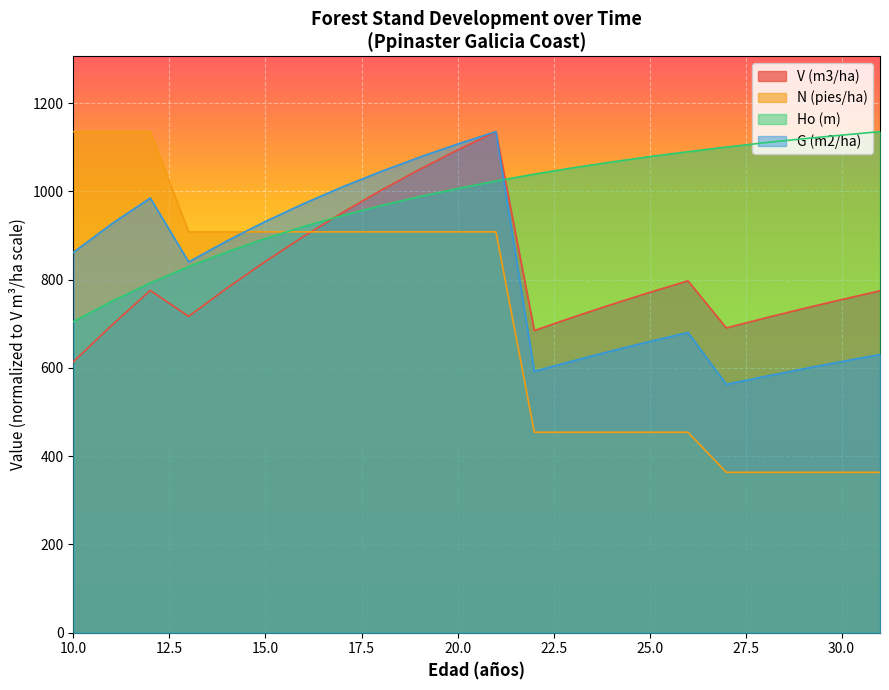

Which has a higher value, 11 or 17?

17